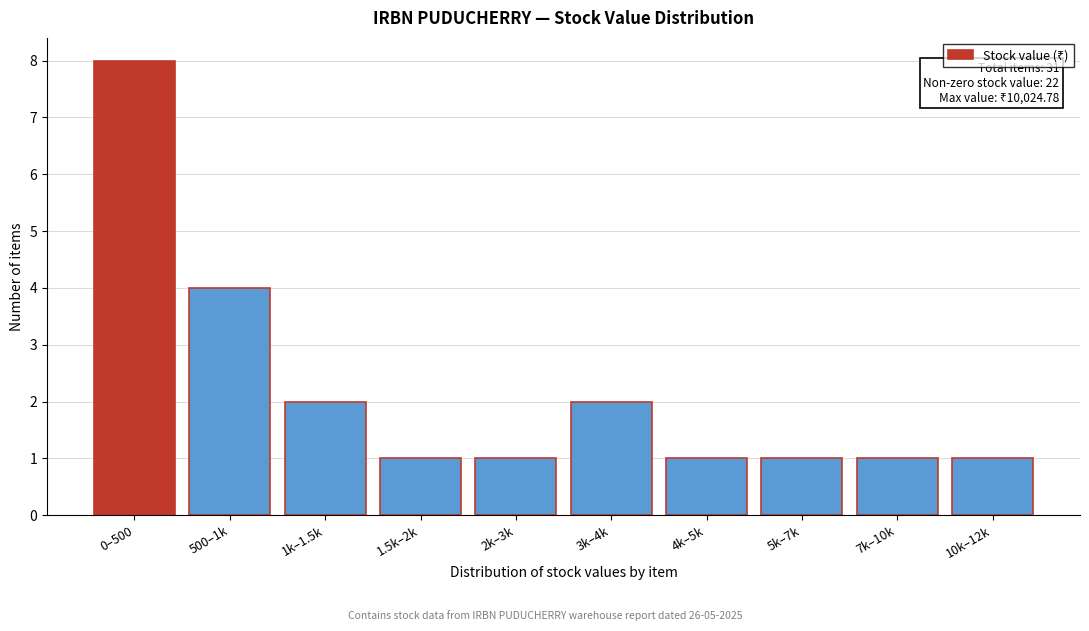

Reading right to left, transcribe all the data shown in this chart.

10k–12k=1	7k–10k=1	5k–7k=1	4k–5k=1	3k–4k=2	2k–3k=1	1.5k–2k=1	1k–1.5k=2	500–1k=4	0–500=8